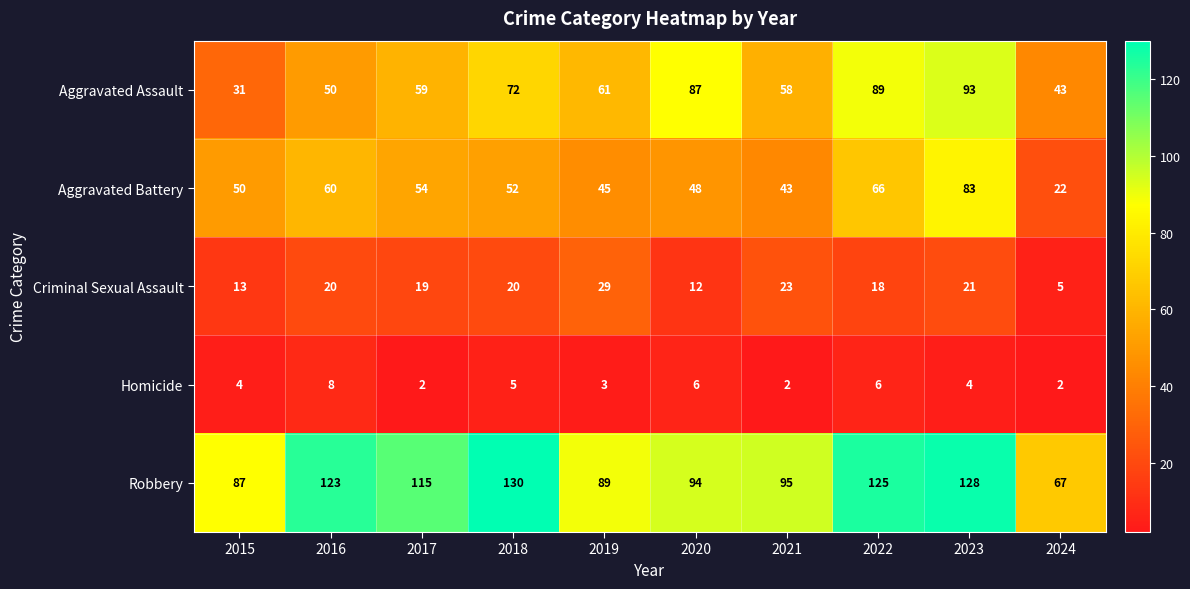

What is the total value across all series at 2022?

304